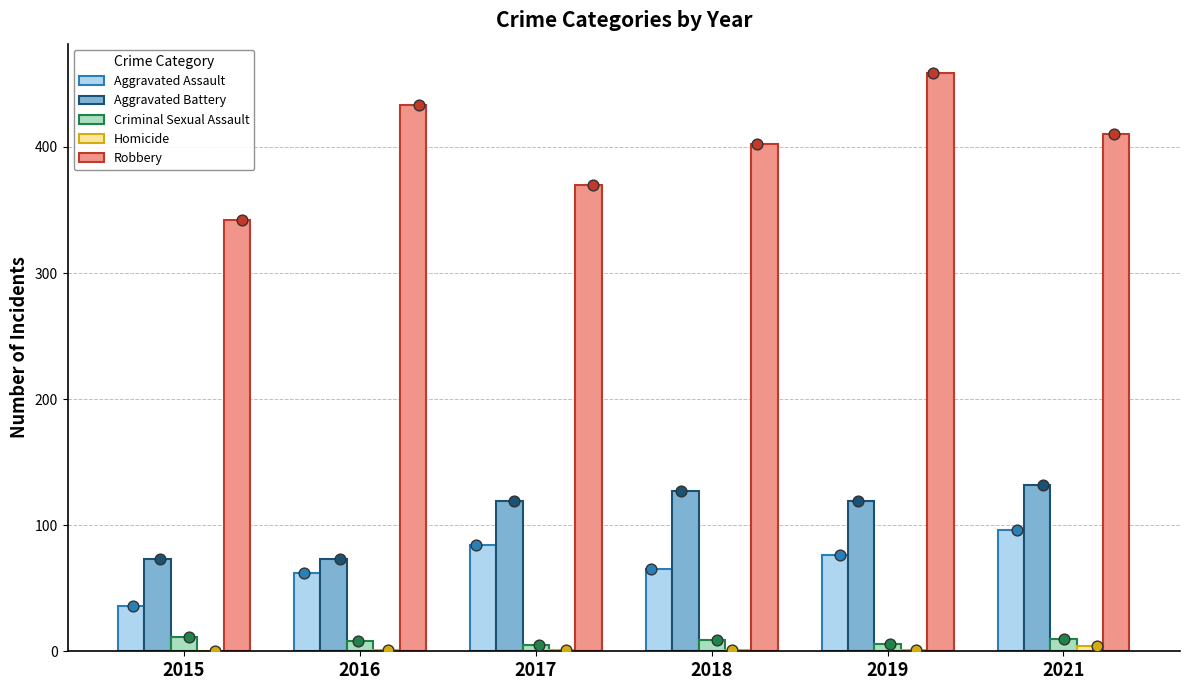

Which series has the largest Y range (max minus min)?

Robbery